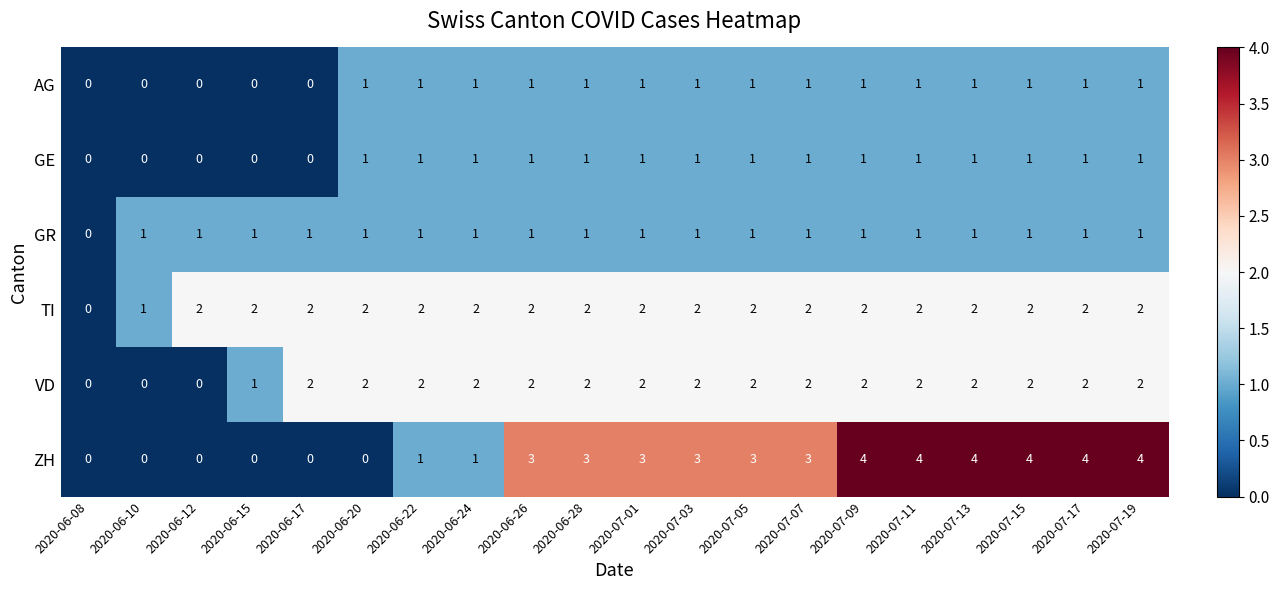

What is the maximum value shown in the chart?

4